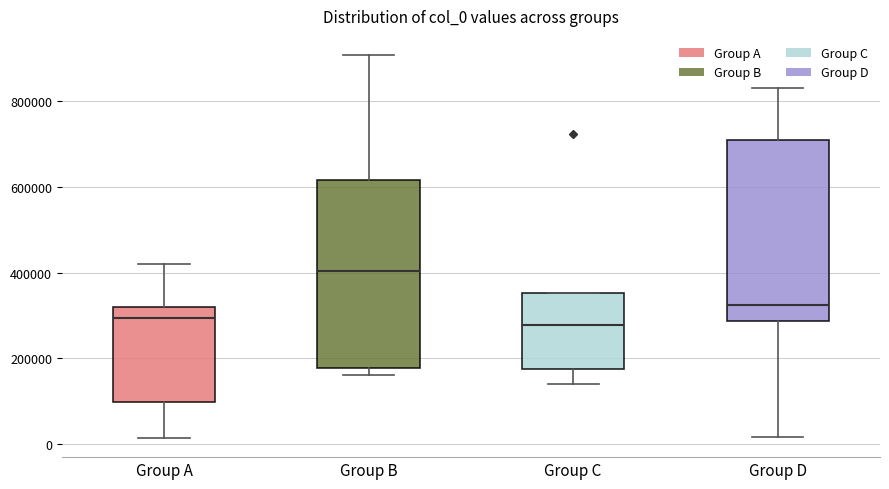

Reading left to right, read every box against the y-axis: the position of its median line, the range the box covers, and the ends of its whiskers. The values are not printed on the chart, so give them approximately, as read against the axis.

Group A: median 300000, box 100000 to 320000, whiskers 20000 to 420000
Group B: median 400000, box 180000 to 620000, whiskers 160000 to 900000
Group C: median 280000, box 180000 to 360000, whiskers 140000 to 360000
Group D: median 320000, box 280000 to 700000, whiskers 20000 to 840000